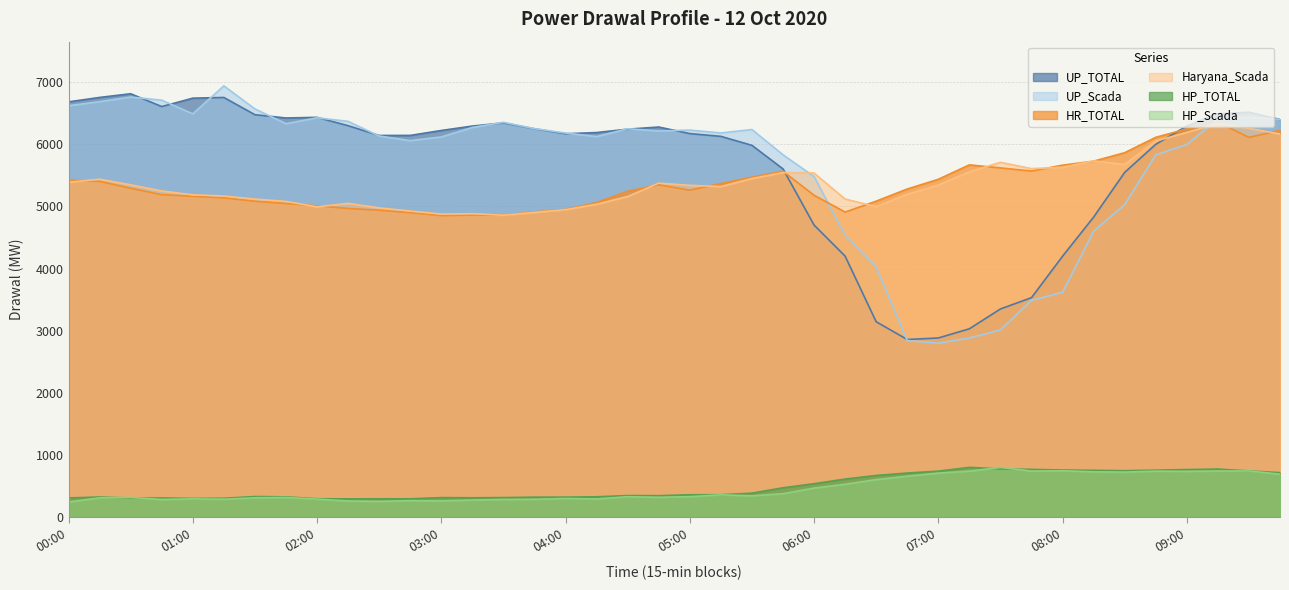

Reading left to right, what are all the values shown in this chart?

UP_TOTAL: 00:00=6682.9	00:15=6754.2	00:30=6813.6	00:45=6607.2	01:00=6742.6	01:15=6753.6	01:30=6476.4	01:45=6423.4	02:00=6433.7	02:15=6299.3	02:30=6142.1	02:45=6142.9	03:00=6222.3	03:15=6293.5	03:30=6344.7	03:45=6249.5	04:00=6169.7	04:15=6189.0	04:30=6243.4	04:45=6277.8	05:00=6172.2	05:15=6127.5	05:30=5982.9	05:45=5603.7	06:00=4699.7	06:15=4198.9	06:30=3142.2	06:45=2856.9	07:00=2881.6	07:15=3029.6	07:30=3348.6	07:45=3530.8	08:00=4197.3	08:15=4827.5	08:30=5547.6	08:45=5998.8	09:00=6295.2	09:15=6493.2	09:30=6516.4	09:45=6399.1
UP_Scada: 00:00=6620.1	00:15=6685.8	00:30=6760.2	00:45=6710.3	01:00=6490.2	01:15=6940.6	01:30=6569.4	01:45=6331.6	02:00=6426.4	02:15=6369.1	02:30=6132.7	02:45=6058.7	03:00=6117.9	03:15=6270.7	03:30=6354.1	03:45=6251.6	04:00=6181.3	04:15=6123.8	04:30=6250.4	04:45=6214.1	05:00=6228.7	05:15=6182.4	05:30=6237.7	05:45=5831.2	06:00=5480.5	06:15=4532.6	06:30=4021.7	06:45=2840.5	07:00=2798.3	07:15=2881.9	07:30=3011.1	07:45=3488.6	08:00=3617.4	08:15=4602.1	08:30=5027.9	08:45=5830.2	09:00=5997.2	09:15=6408.3	09:30=6436.8	09:45=6401.8
HR_TOTAL: 00:00=5421.5	00:15=5403.2	00:30=5291.7	00:45=5188.2	01:00=5162.5	01:15=5137.2	01:30=5082.6	01:45=5045.9	02:00=5010.3	02:15=4966.5	02:30=4938.6	02:45=4899.2	03:00=4851.4	03:15=4859.7	03:30=4859.1	03:45=4911.5	04:00=4950.9	04:15=5062.1	04:30=5244.3	04:45=5347.5	05:00=5260.8	05:15=5367.2	05:30=5469.4	05:45=5565.9	06:00=5179.3	06:15=4908.5	06:30=5084.8	06:45=5279.9	07:00=5436.6	07:15=5668.5	07:30=5619.5	07:45=5568.9	08:00=5663.6	08:15=5728.2	08:30=5864.5	08:45=6112.1	09:00=6246.7	09:15=6354.8	09:30=6111.2	09:45=6224.1
Haryana_Scada: 00:00=5388.3	00:15=5437.9	00:30=5346.7	00:45=5248.6	01:00=5186.2	01:15=5167.2	01:30=5117.5	01:45=5080.6	02:00=4992.1	02:15=5049.0	02:30=4975.9	02:45=4925.4	03:00=4876.2	03:15=4882.6	03:30=4857.7	03:45=4902.9	04:00=4946.9	04:15=5034.2	04:30=5158.8	04:45=5374.7	05:00=5339.5	05:15=5319.4	05:30=5448.8	05:45=5544.2	06:00=5536.7	06:15=5118.4	06:30=4995.4	06:45=5194.6	07:00=5343.3	07:15=5555.4	07:30=5709.6	07:45=5608.1	08:00=5629.5	08:15=5732.5	08:30=5674.1	08:45=6051.2	09:00=6191.3	09:15=6336.8	09:30=6256.7	09:45=6165.9
HP_TOTAL: 00:00=306.3	00:15=321.4	00:30=304.5	00:45=305.9	01:00=298.8	01:15=301.0	01:30=329.3	01:45=324.1	02:00=293.6	02:15=291.0	02:30=292.6	02:45=292.5	03:00=311.9	03:15=309.0	03:30=312.2	03:45=318.9	04:00=319.2	04:15=325.1	04:30=344.6	04:45=342.6	05:00=357.7	05:15=358.1	05:30=383.4	05:45=469.9	06:00=535.4	06:15=610.4	06:30=668.1	06:45=707.3	07:00=737.7	07:15=798.5	07:30=773.8	07:45=766.3	08:00=756.0	08:15=750.9	08:30=745.2	08:45=753.7	09:00=763.5	09:15=770.8	09:30=741.4	09:45=713.7
HP_Scada: 00:00=240.3	00:15=308.2	00:30=314.2	00:45=281.1	01:00=291.7	01:15=285.4	01:30=308.7	01:45=313.7	02:00=287.6	02:15=256.9	02:30=250.1	02:45=262.6	03:00=257.8	03:15=271.7	03:30=281.9	03:45=284.0	04:00=297.7	04:15=289.1	04:30=326.0	04:45=316.6	05:00=326.4	05:15=356.9	05:30=339.8	05:45=375.0	06:00=464.7	06:15=527.0	06:30=601.0	06:45=656.2	07:00=706.3	07:15=737.5	07:30=797.8	07:45=738.4	08:00=743.8	08:15=726.6	08:30=722.2	08:45=737.6	09:00=733.7	09:15=740.3	09:30=741.0	09:45=688.6